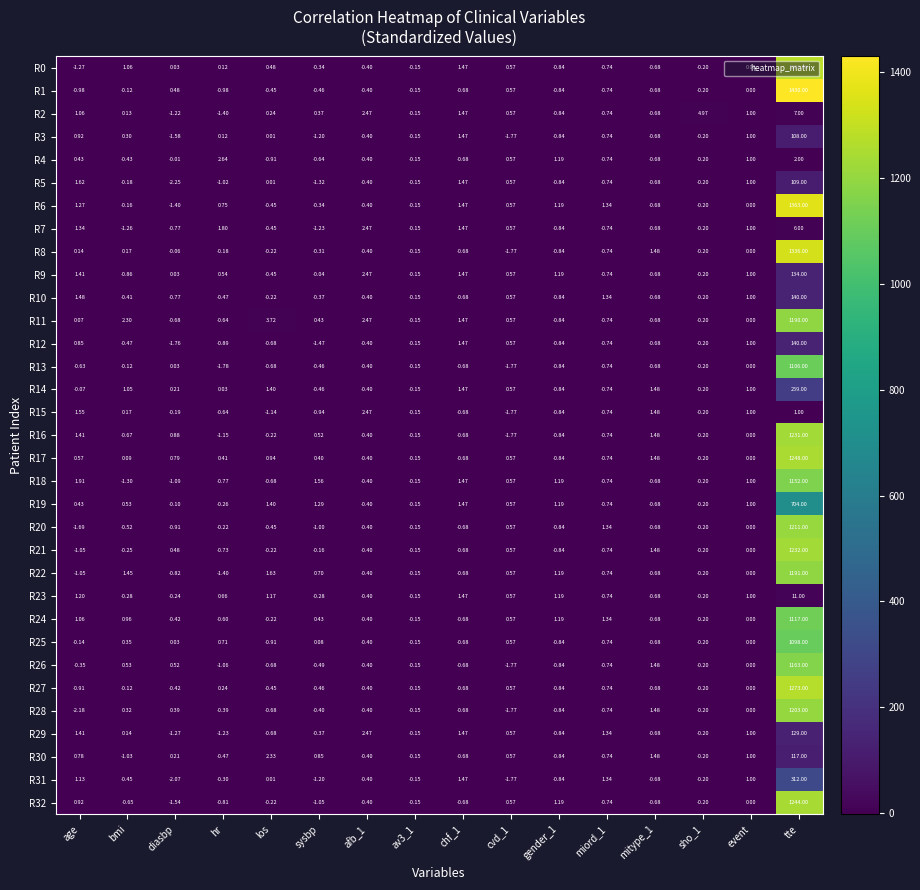

Which label corresponds to the smallest value in the chart?

diasbp